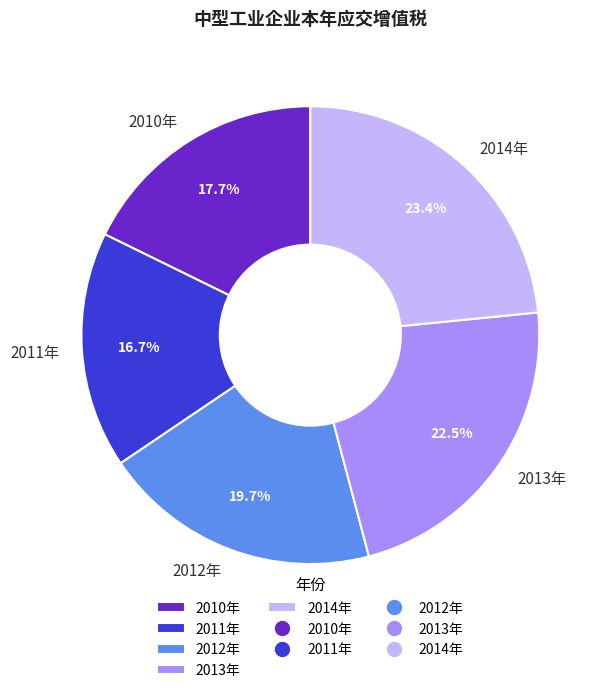

Is 2013年 the majority of the pie?

No